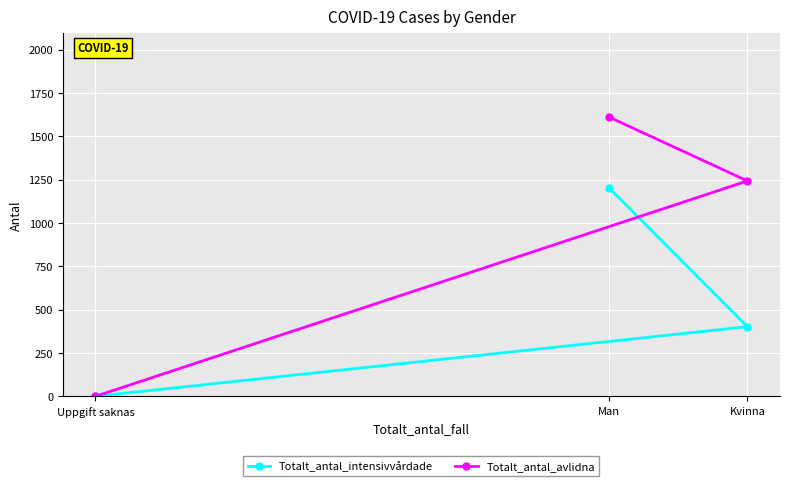

Rank the series at Man from lowest to highest value.

Totalt_antal_intensivvårdade, Totalt_antal_avlidna